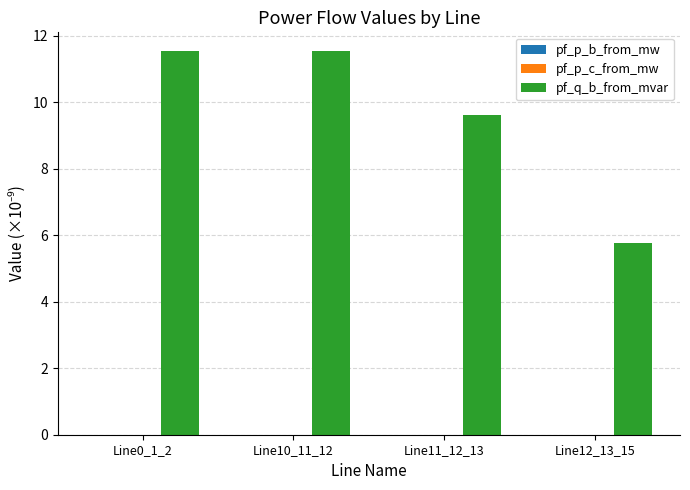

Between Line0_1_2 and Line12_13_15, which series saw the biggest shift?

pf_q_b_from_mvar